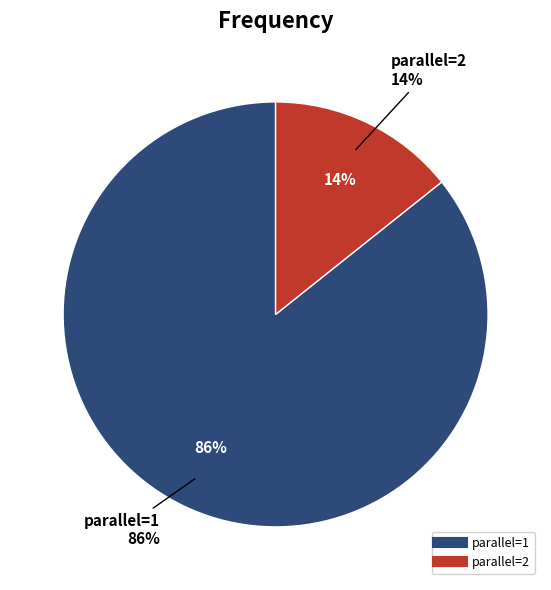

True or false: 2 accounts for 14% of the total.

True